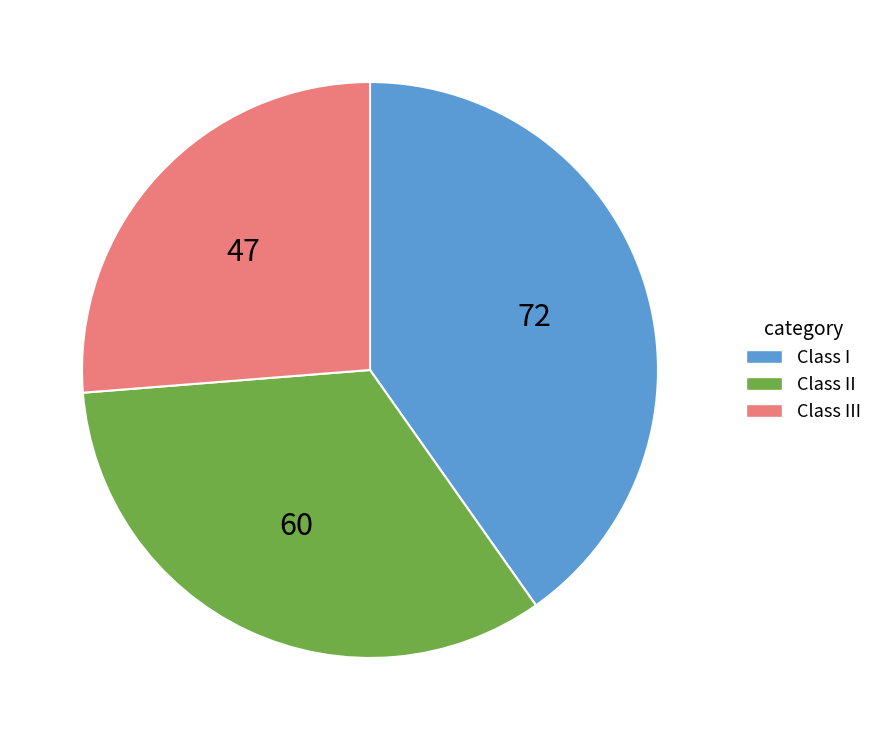

Does any single category account for the majority?

No